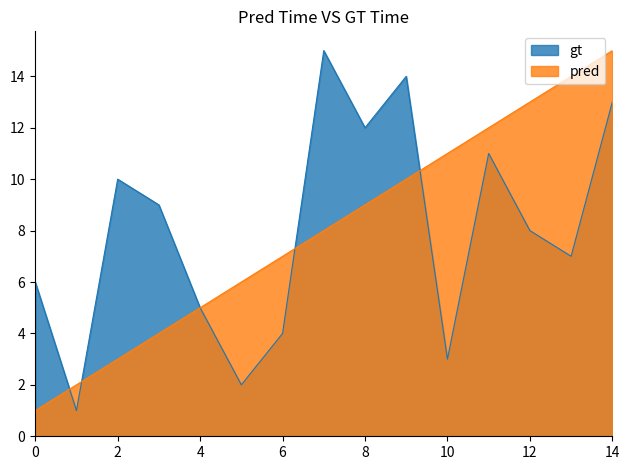

Which series has the largest total across all categories?

gt